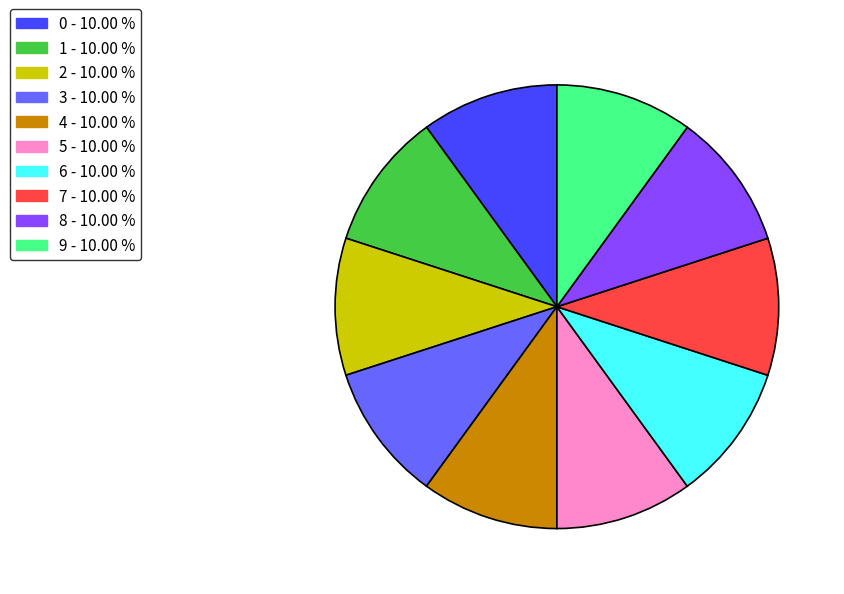

Combined, do 1 and 9 account for over 50%?

No